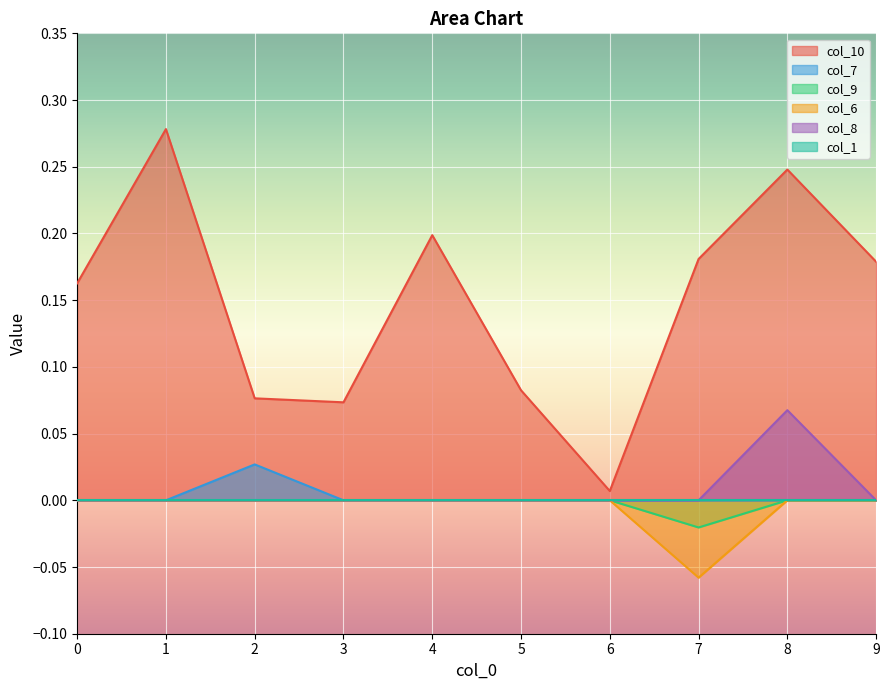

True or false: col_9 and col_7 cross at least once.

False